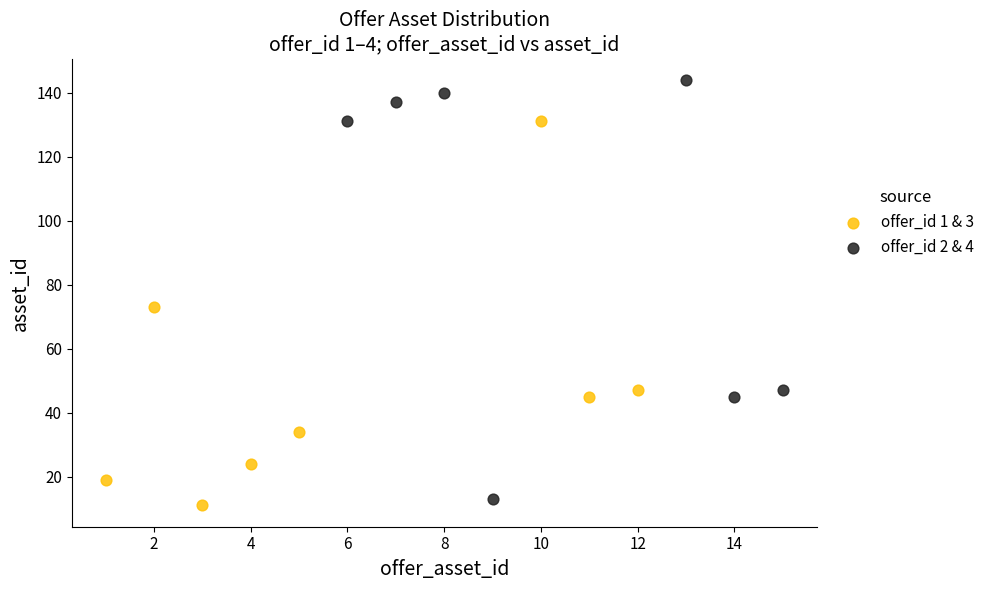

Which series has the widest spread of Y values?

offer_id 2 & 4